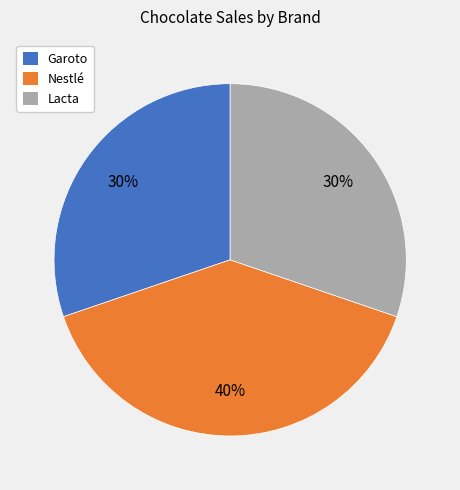

How many slices are in this pie chart?

3